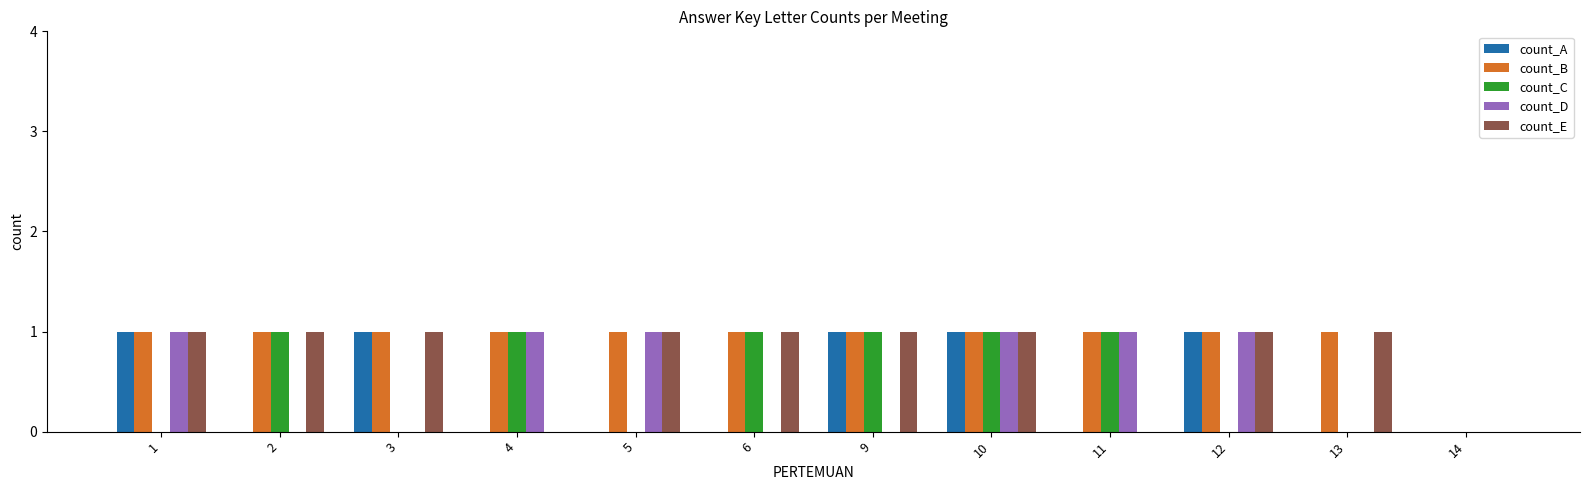

What is the sum of all count_D values?

6